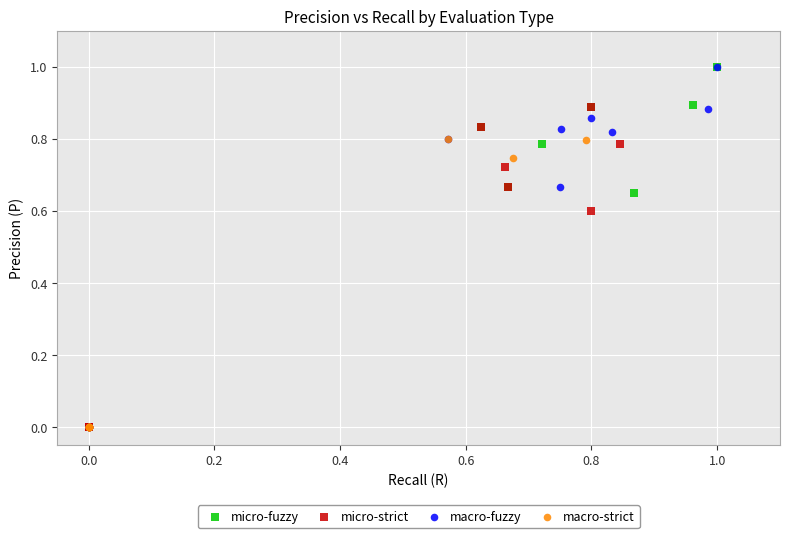

What are all the series names shown in the legend?

micro-fuzzy, micro-strict, macro-fuzzy, macro-strict